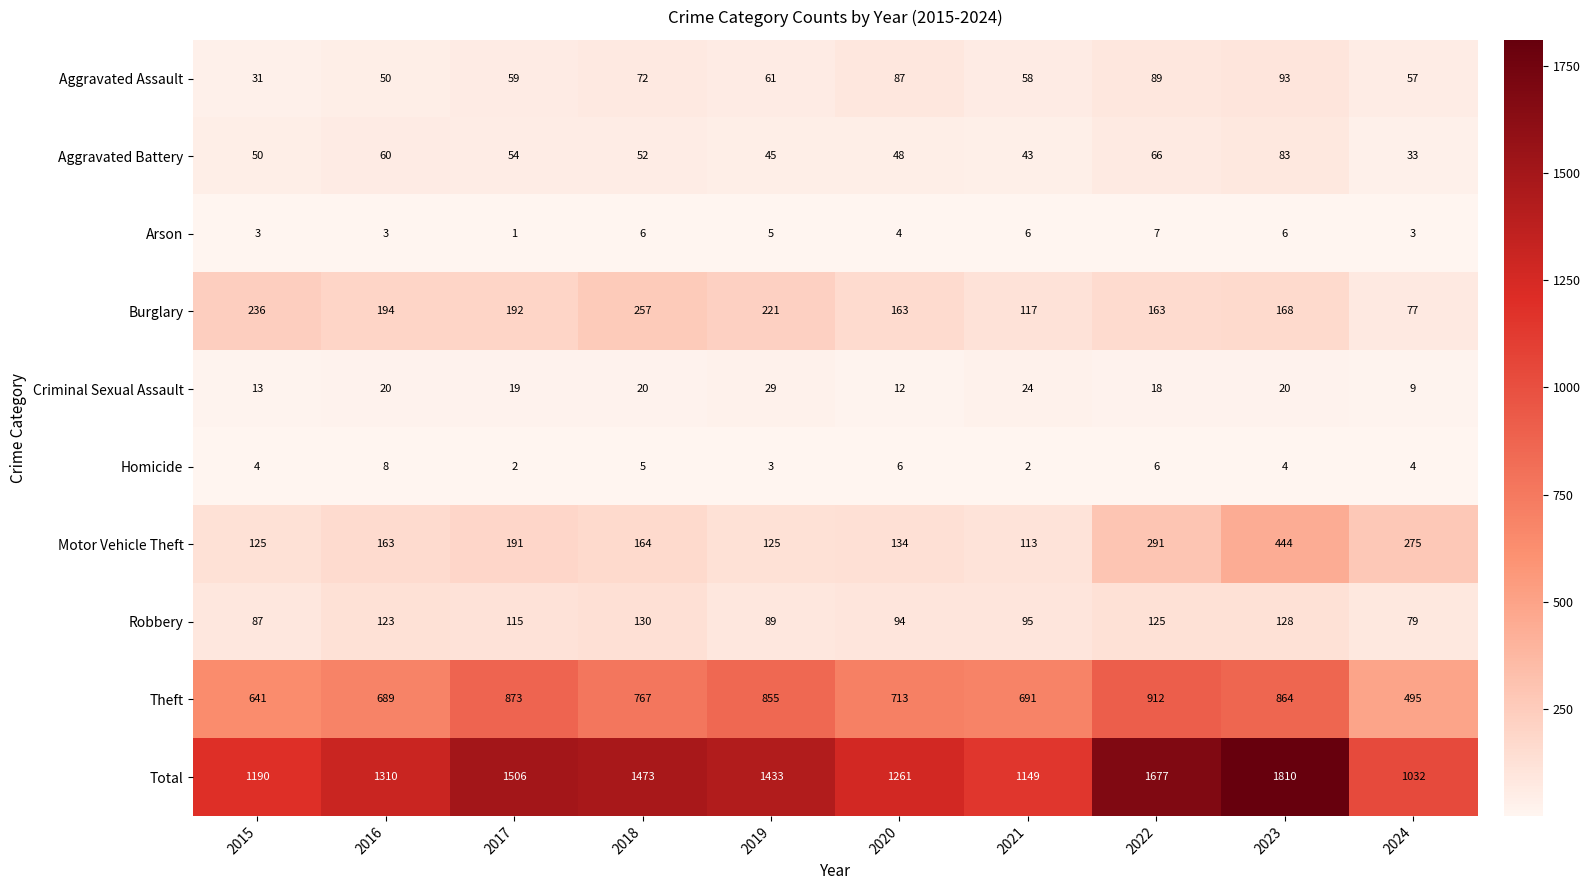

Which series has the largest range (max minus min)?

Total